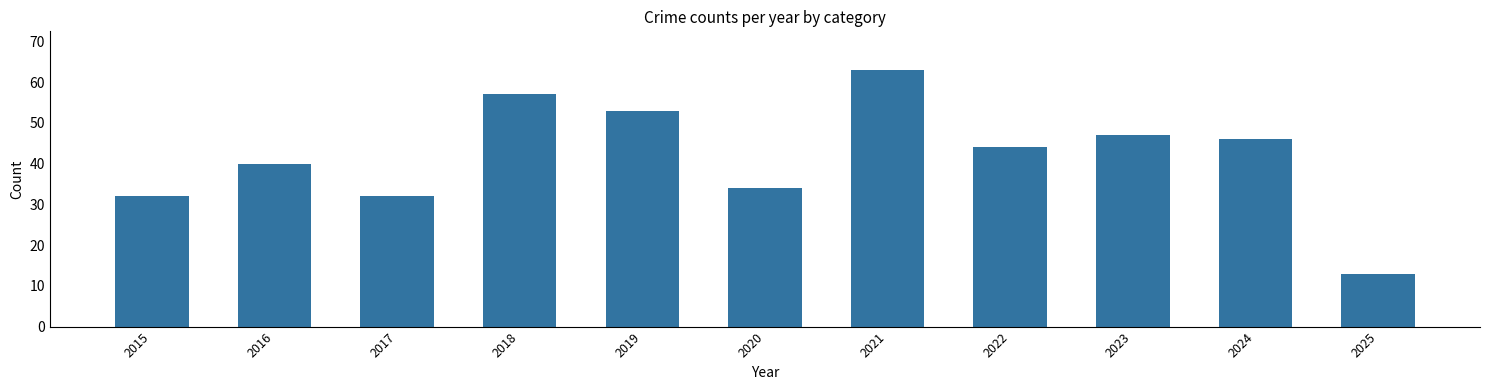

What value does the data have at 2021, to the nearest 5?

65